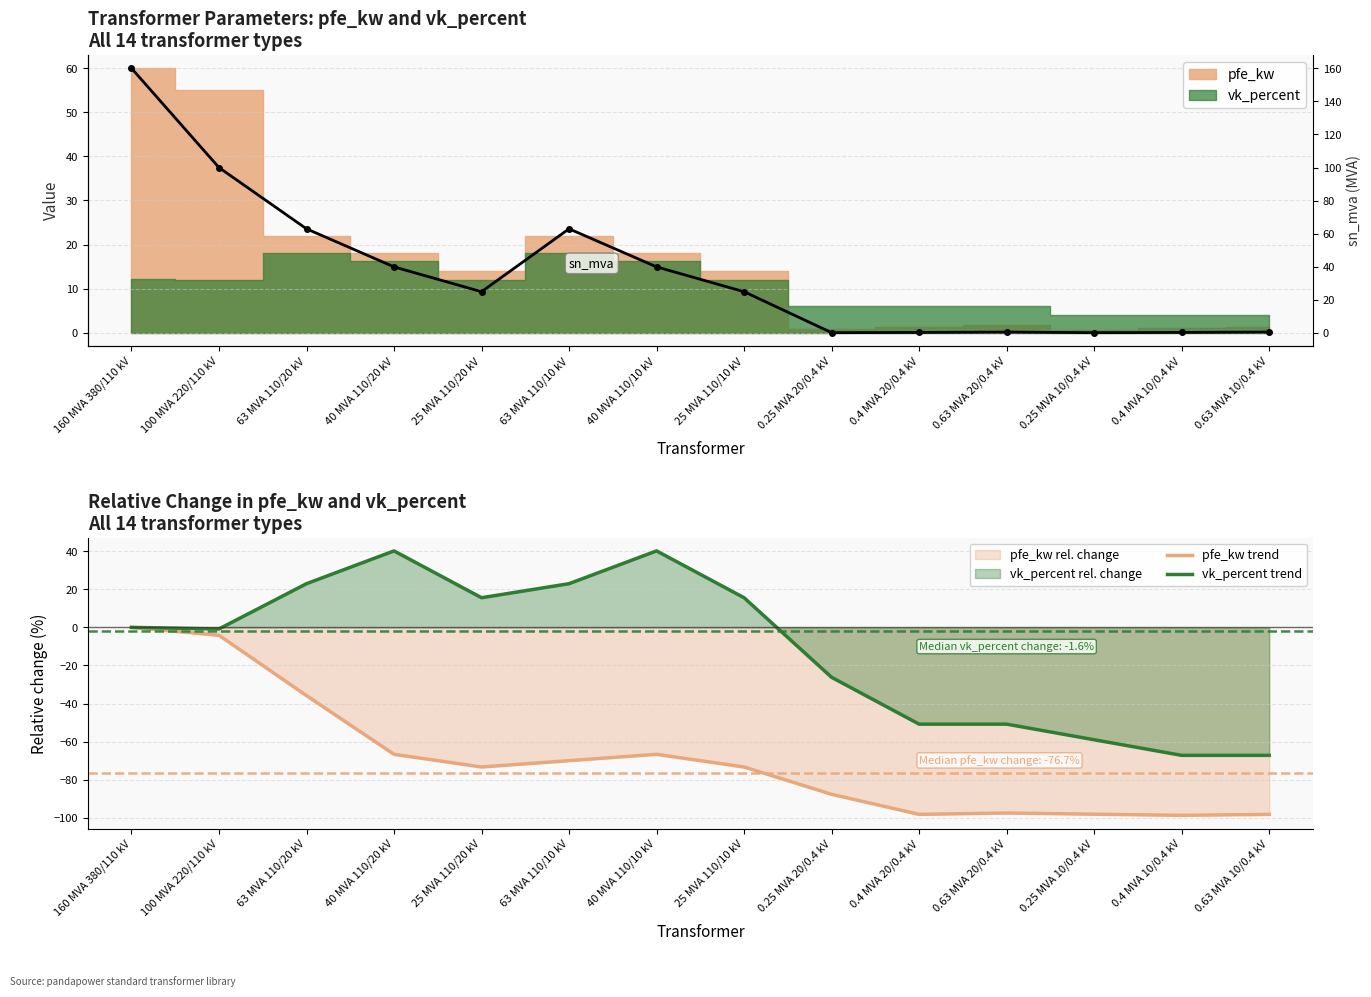

What is the smallest value displayed?

-98.7